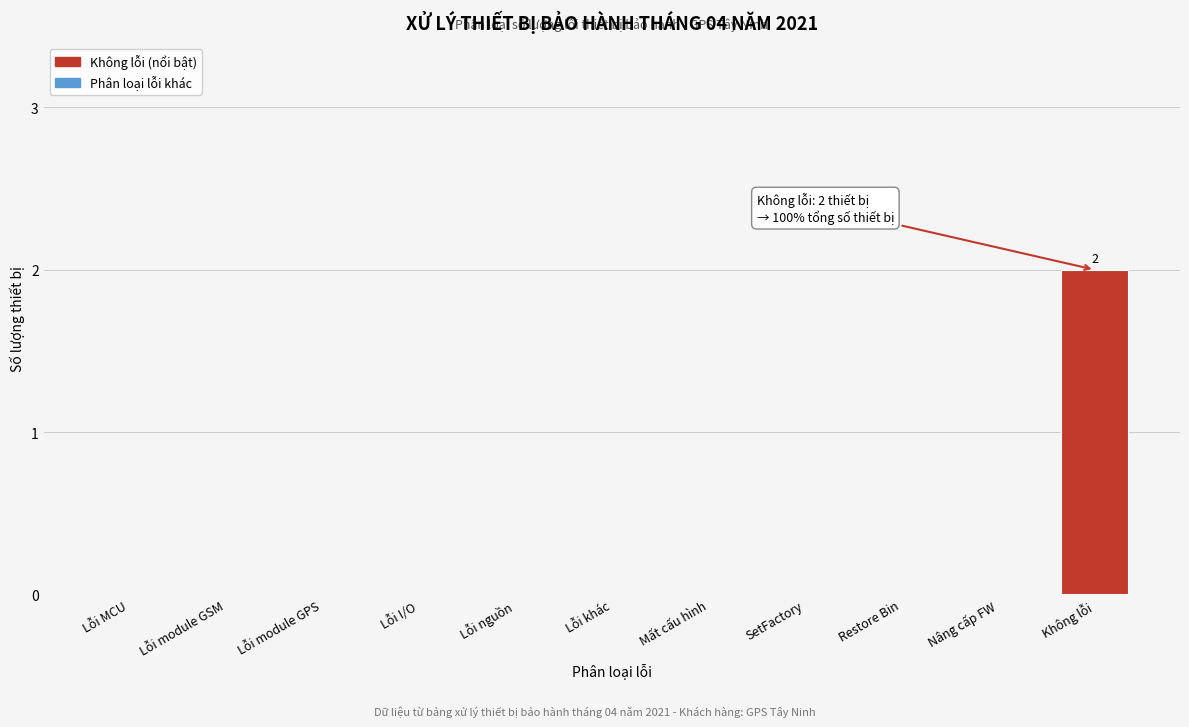

Reading left to right, list all the values displayed in this chart.

Lỗi MCU=0	Lỗi module GSM=0	Lỗi module GPS=0	Lỗi I/O=0	Lỗi nguồn=0	Lỗi khác=0	Mất cấu hình=0	SetFactory=0	Restore Bin=0	Nâng cấp FW=0	Không lỗi=2